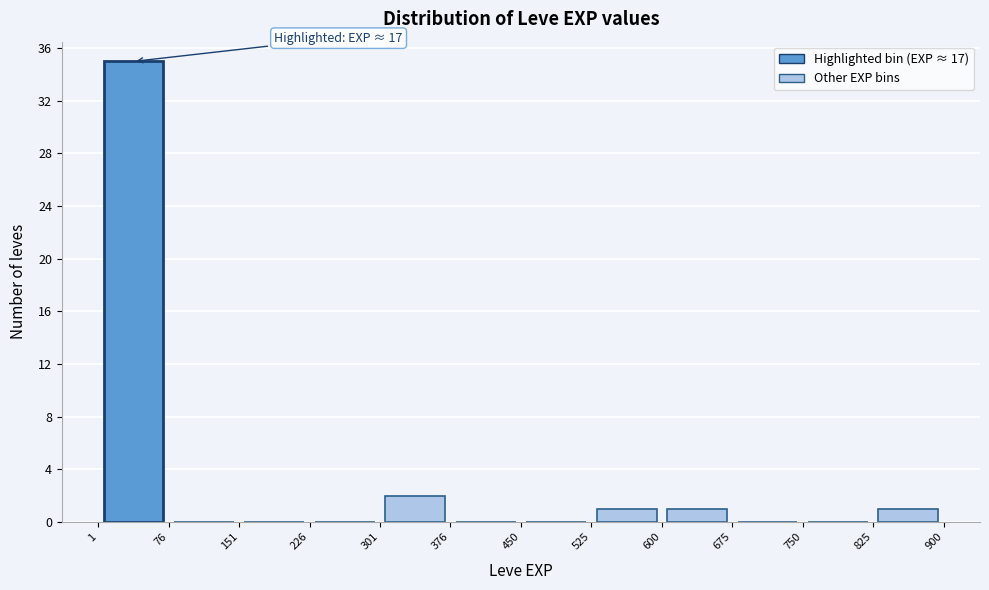

Which range on the x-axis has the tallest bar?

1 to 76